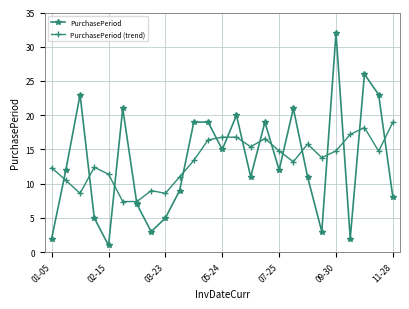

What is the value of the PurchasePeriod (trend) point at the 16th from the left?

16.6